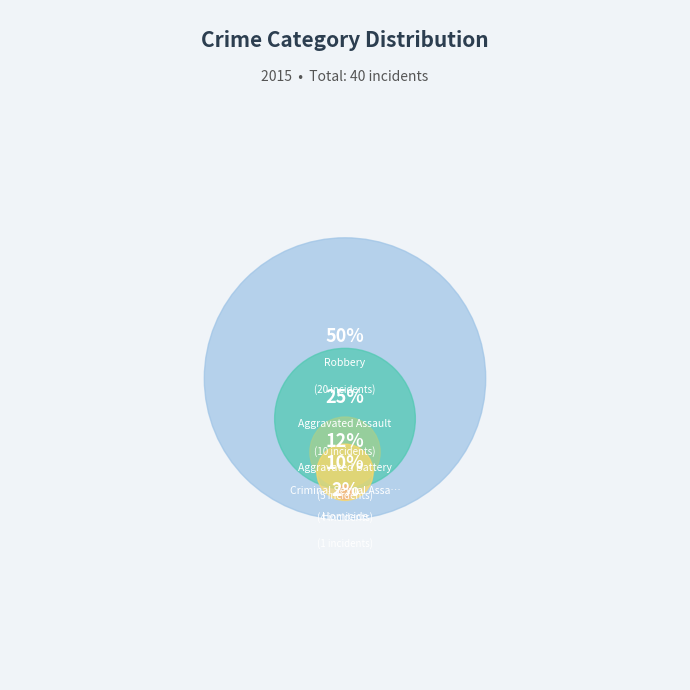

What is the change in value from Aggravated Assault to Homicide?

-9